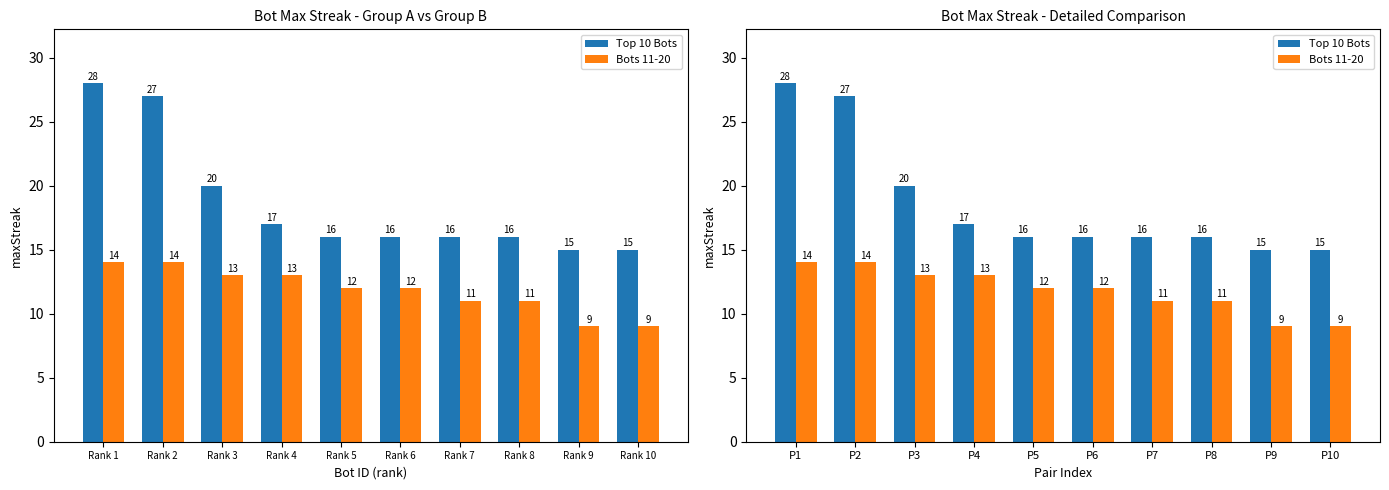

How many values in the Top 10 Bots series are below 16?

2